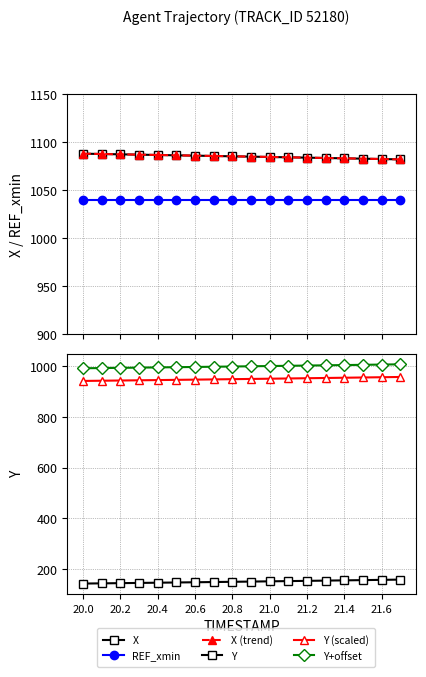

True or false: X and X (trend) intersect in this chart.

False